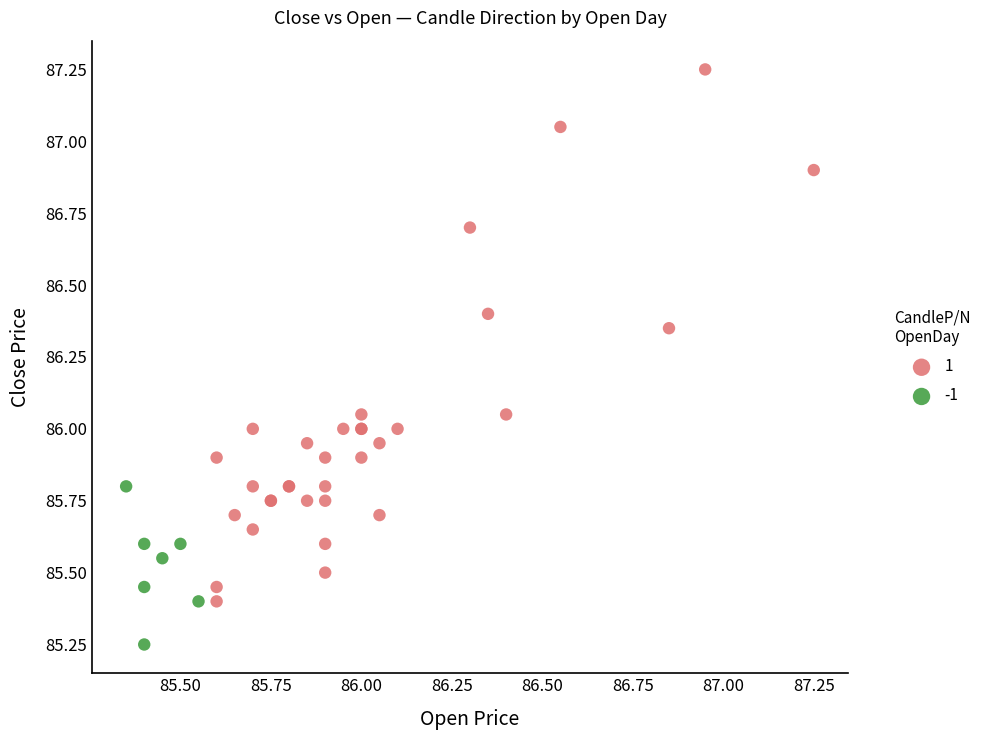

Which series reaches the minimum Y coordinate?

-1